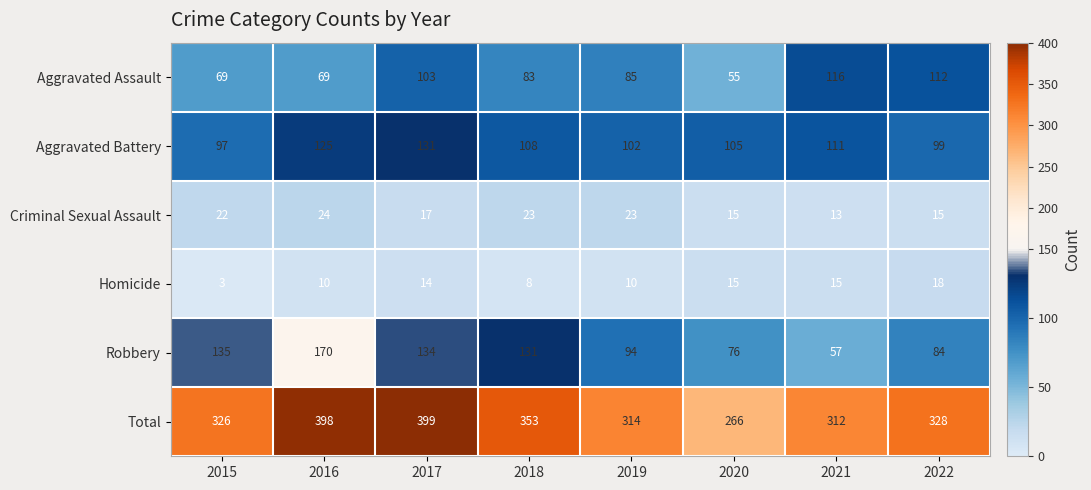

At how many categories does at least one series exceed 348?

3